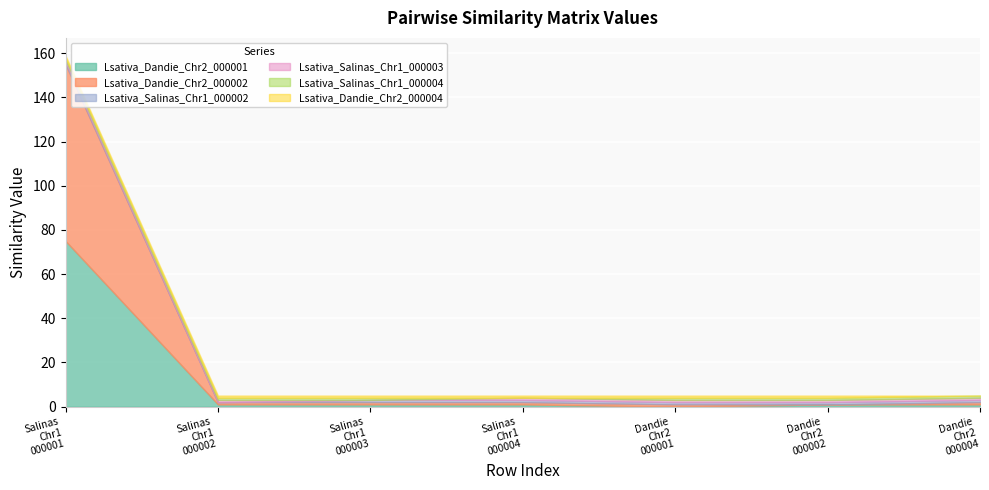

How many positive values does the Lsativa_Salinas_Chr1_000002 series have?

6